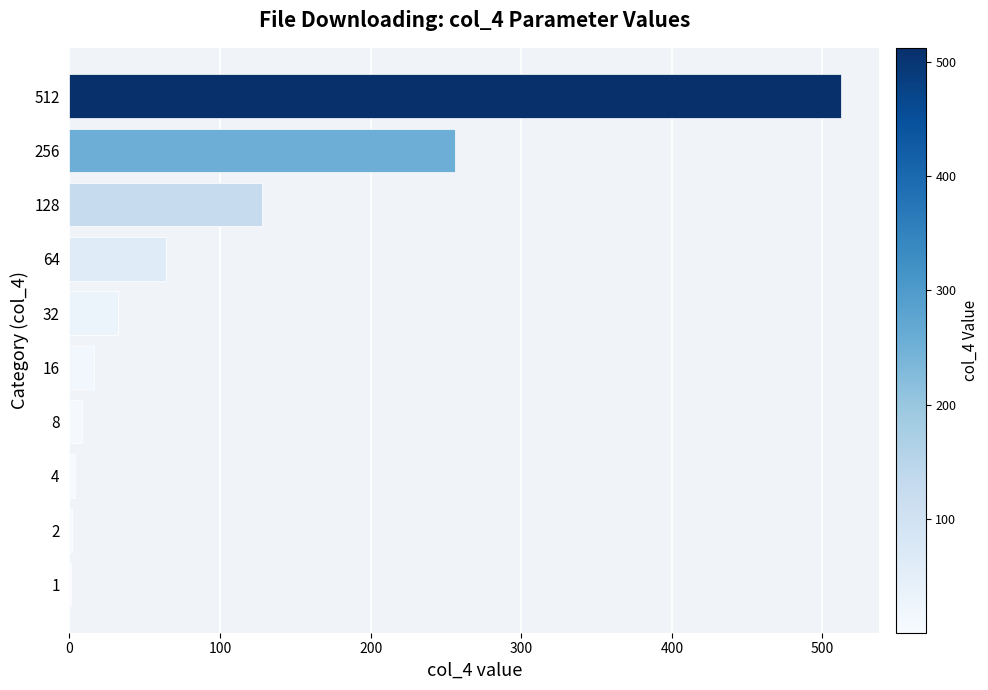

The value at 128 is 128. True or false?

True